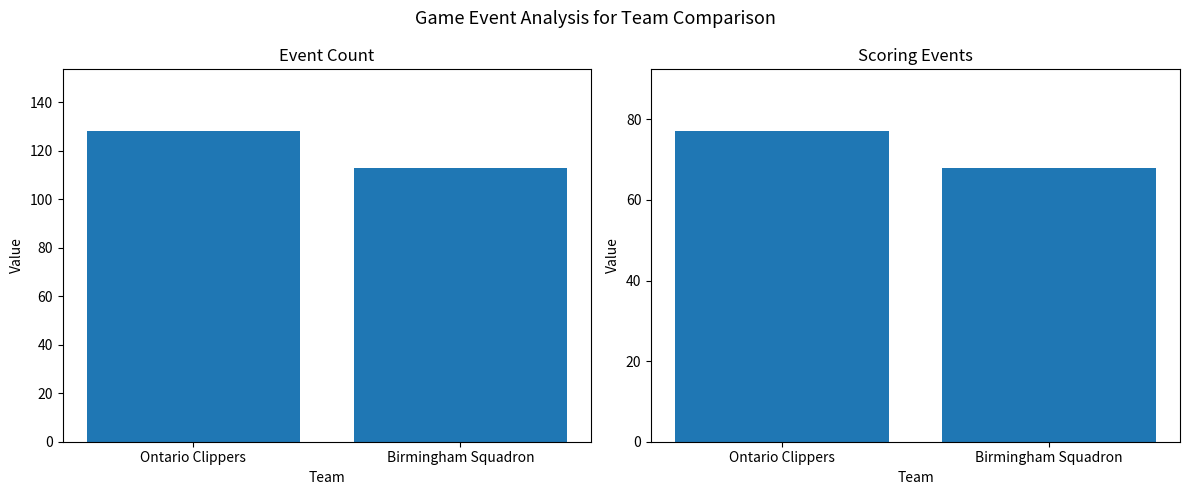

What is the sum of all Birmingham Squadron values?

145